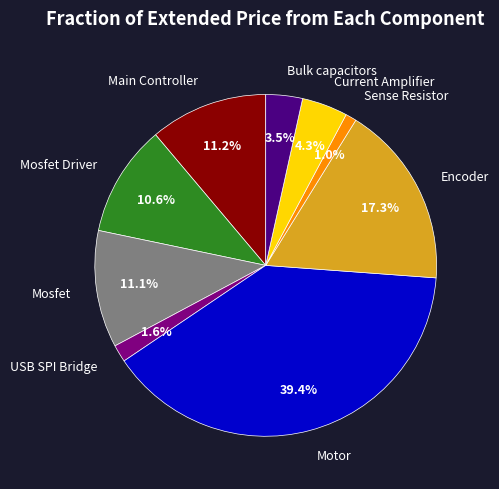

To the nearest percent, what portion does Main Controller represent?

11%